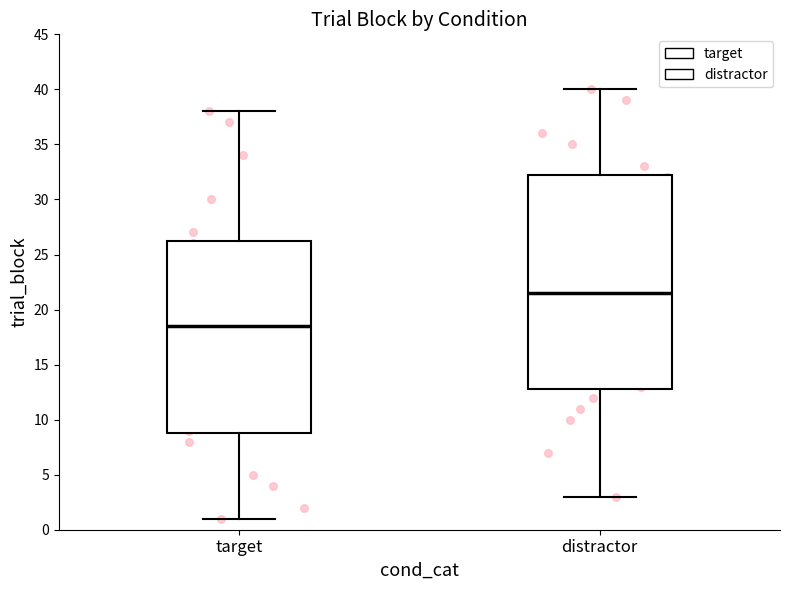

Which box has the highest median line?

distractor